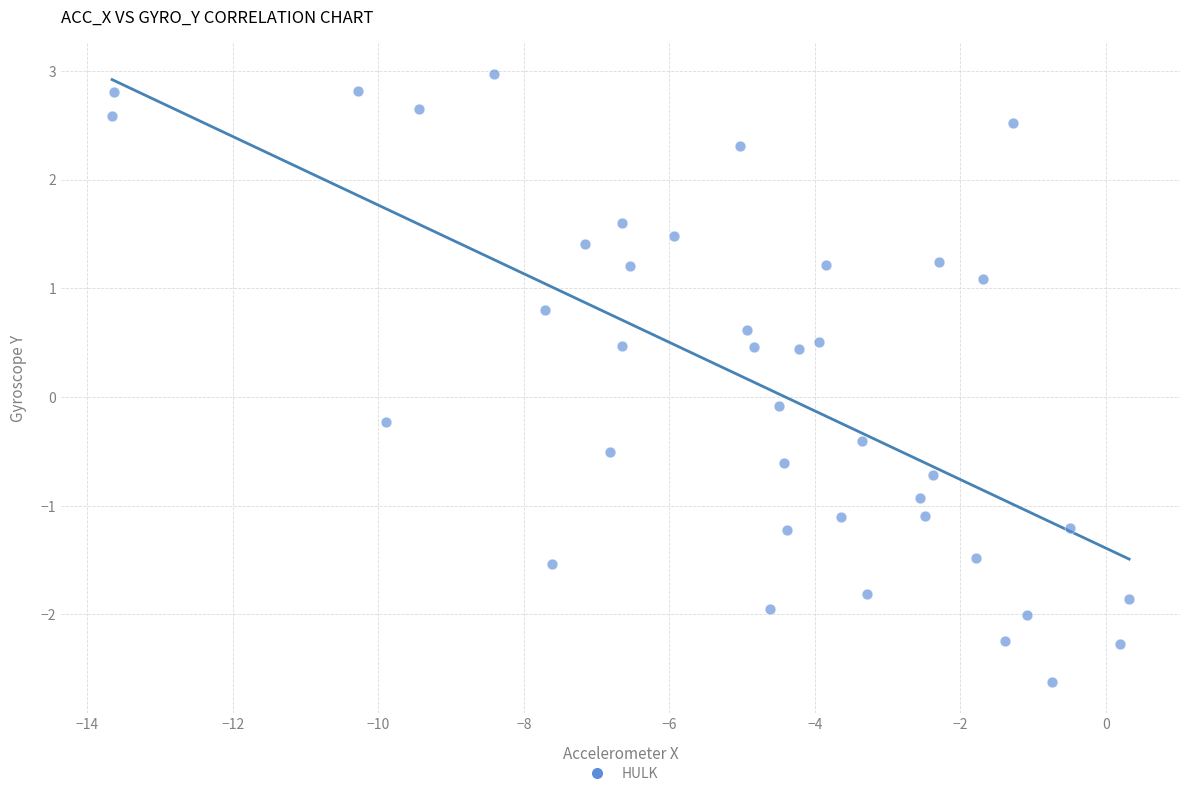

What is the range of Y values (max minus min)?

5.6